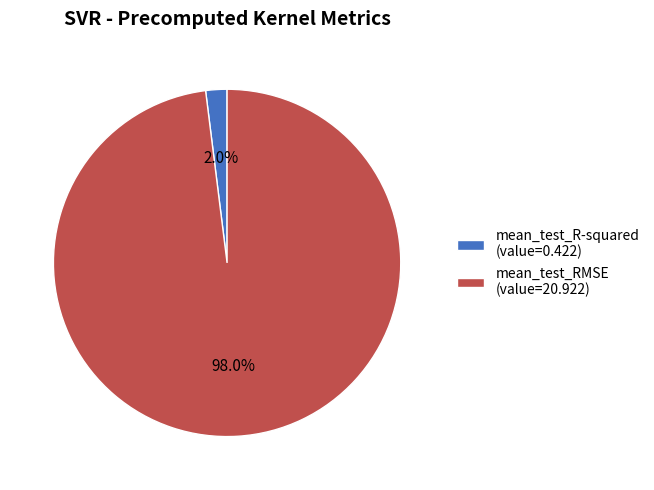

To the nearest percent, what portion does mean_test_R-squared represent?

2%